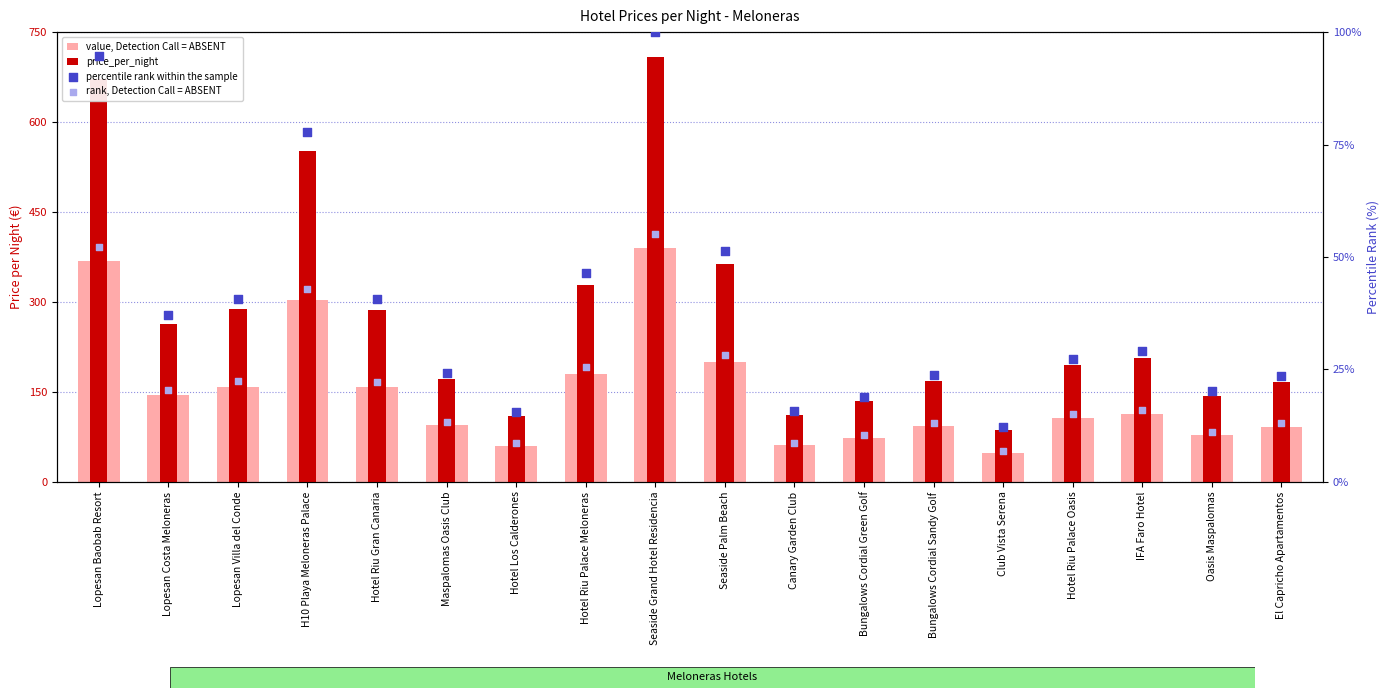

What is the total value across all series at Hotel Los Calderones?

194.6